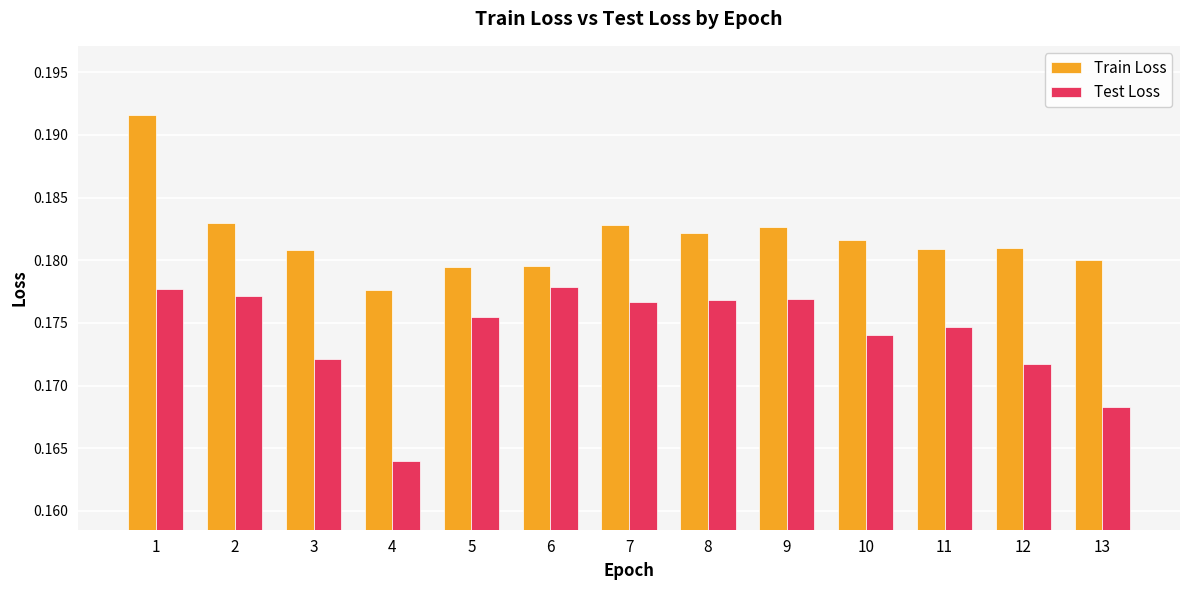

What is the total value across all series at 1?

0.4